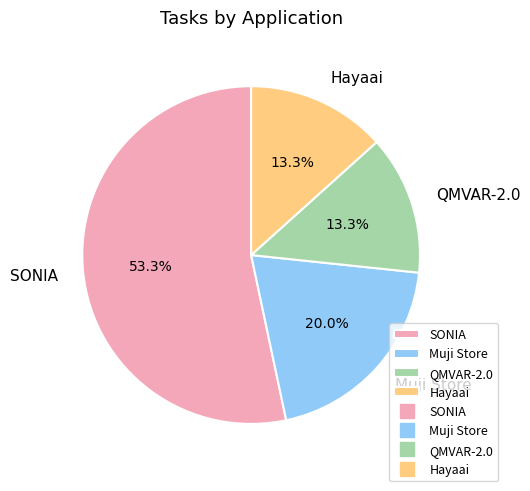

To the nearest percent, what is the difference between the largest and smallest slice percentages?

40%